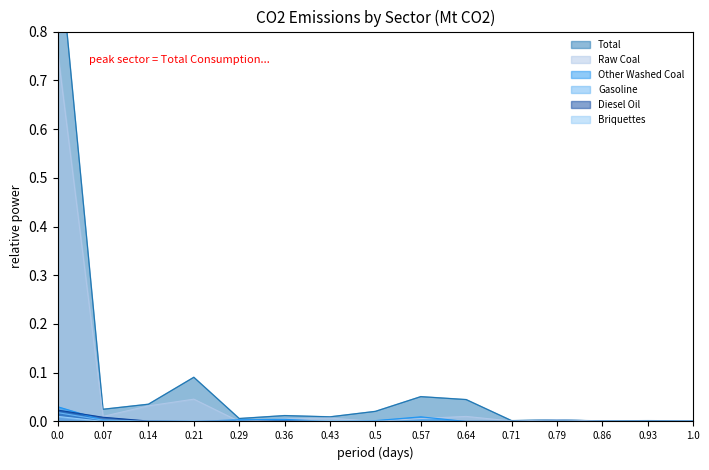

Which series has the largest total across all categories?

Total